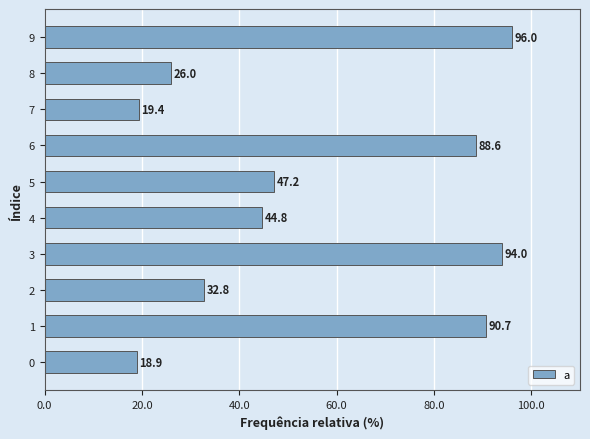

List the labels in order of value, smallest first.

0, 7, 8, 2, 4, 5, 6, 1, 3, 9